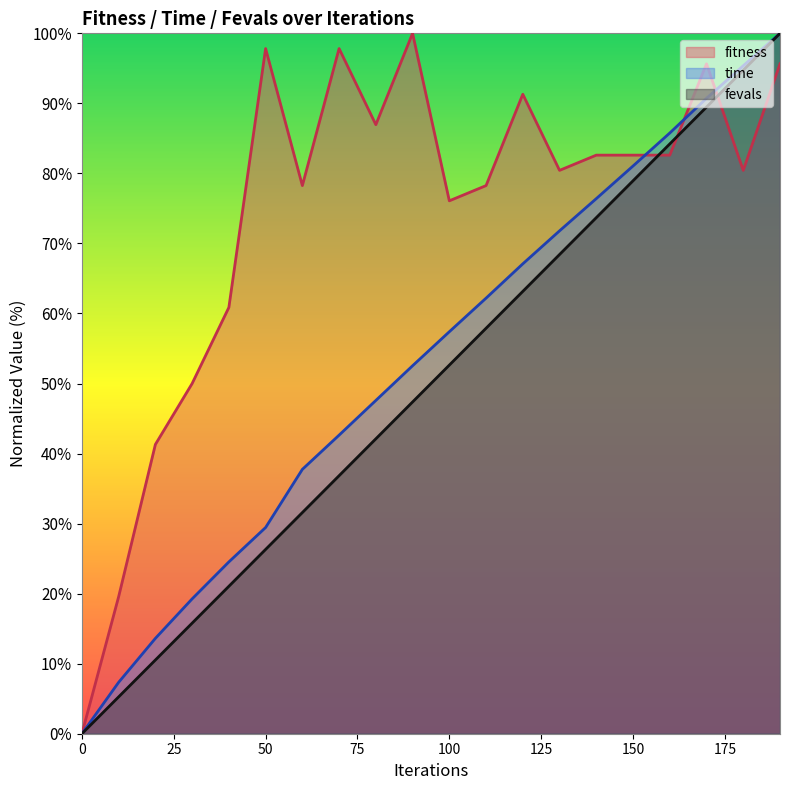

Which label corresponds to the largest value in the chart?

90